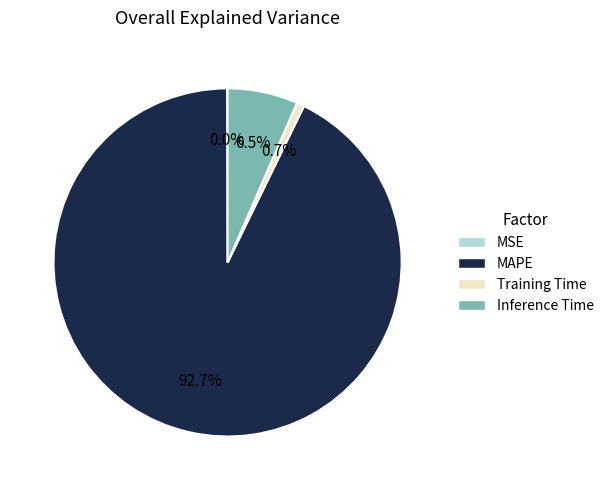

Which slice is the largest?

MAPE